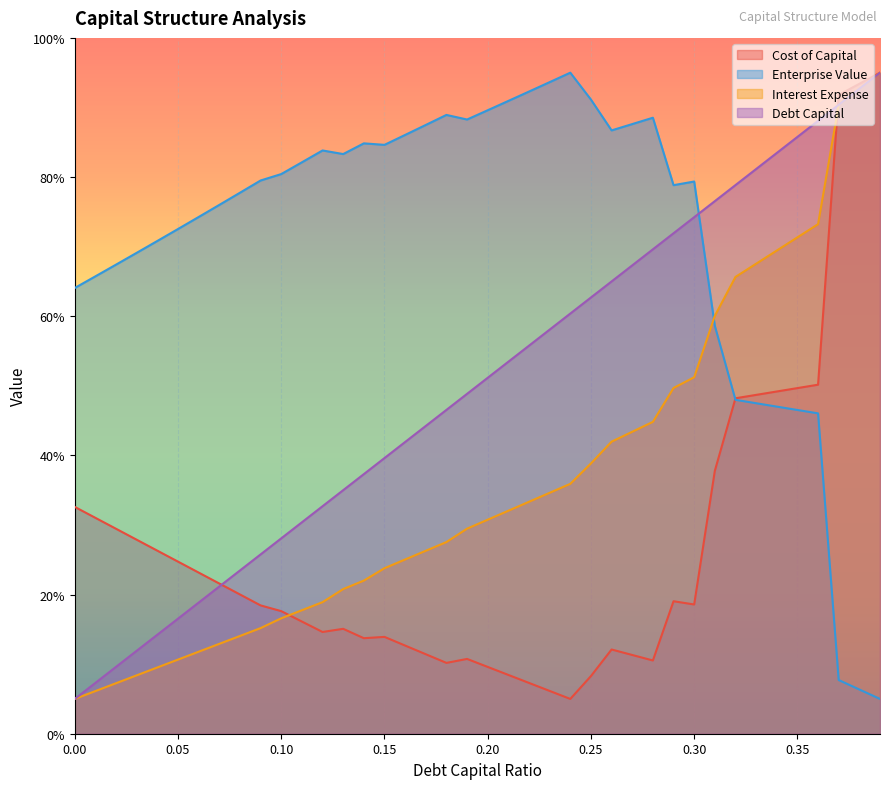

Reading right to left, list all the values displayed in this chart.

debt_capital: 0.39=95.0	0.38=92.7	0.37=90.4	0.36=88.1	0.35=85.8	0.34=83.5	0.33=81.2	0.32=78.8	0.31=76.5	0.3=74.2	0.29=71.9	0.28=69.6	0.27=67.3	0.26=65.0	0.25=62.7	0.24=60.4	0.23=58.1	0.22=55.8	0.21=53.5	0.2=51.2	0.19=48.8	0.18=46.5	0.17=44.2	0.16=41.9	0.15=39.6	0.14=37.3	0.13=35.0	0.12=32.7	0.11=30.4	0.1=28.1	0.09=25.8	0.08=23.5	0.07=21.2	0.06=18.8	0.05=16.5	0.04=14.2	0.03=11.9	0.02=9.6	0.01=7.3	0=5.0
cost_capital: 0.39=95.0	0.38=93.4	0.37=91.8	0.36=50.2	0.35=49.7	0.34=49.2	0.33=48.7	0.32=48.2	0.31=37.8	0.3=18.6	0.29=19.0	0.28=10.5	0.27=11.3	0.26=12.1	0.25=8.3	0.24=5.0	0.23=6.1	0.22=7.3	0.21=8.4	0.2=9.6	0.19=10.7	0.18=10.2	0.17=11.4	0.16=12.7	0.15=13.9	0.14=13.7	0.13=15.1	0.12=14.6	0.11=16.1	0.1=17.6	0.09=18.4	0.08=20.0	0.07=21.6	0.06=23.2	0.05=24.7	0.04=26.3	0.03=27.9	0.02=29.5	0.01=31.0	0=32.6
enterprise_value: 0.39=5.0	0.38=6.4	0.37=7.7	0.36=46.0	0.35=46.5	0.34=47.0	0.33=47.5	0.32=48.0	0.31=58.6	0.3=79.4	0.29=78.8	0.28=88.5	0.27=87.6	0.26=86.7	0.25=91.1	0.24=95.0	0.23=93.6	0.22=92.3	0.21=90.9	0.2=89.6	0.19=88.3	0.18=88.9	0.17=87.5	0.16=86.1	0.15=84.6	0.14=84.8	0.13=83.3	0.12=83.8	0.11=82.1	0.1=80.4	0.09=79.5	0.08=77.7	0.07=76.0	0.06=74.3	0.05=72.5	0.04=70.8	0.03=69.1	0.02=67.4	0.01=65.7	0=64.1
interest_expense: 0.39=95.0	0.38=92.7	0.37=90.4	0.36=73.2	0.35=71.3	0.34=69.4	0.33=67.5	0.32=65.6	0.31=60.1	0.3=51.2	0.29=49.7	0.28=44.8	0.27=43.4	0.26=42.0	0.25=38.8	0.24=35.9	0.23=34.6	0.22=33.3	0.21=32.0	0.2=30.8	0.19=29.5	0.18=27.5	0.17=26.3	0.16=25.0	0.15=23.8	0.14=22.0	0.13=20.8	0.12=18.9	0.11=17.7	0.1=16.6	0.09=15.2	0.08=14.0	0.07=12.9	0.06=11.8	0.05=10.7	0.04=9.5	0.03=8.4	0.02=7.3	0.01=6.1	0=5.0